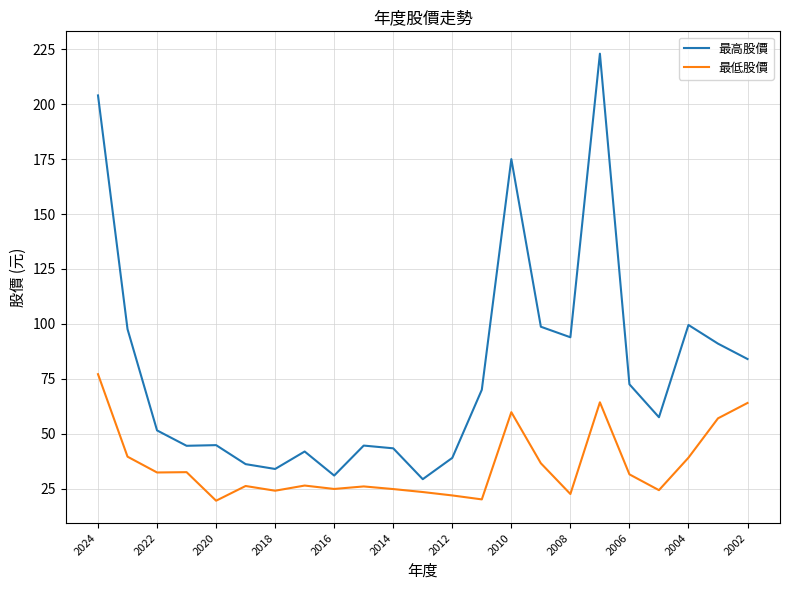

Rank the series by their maximum value, from highest to lowest.

最高股價, 最低股價